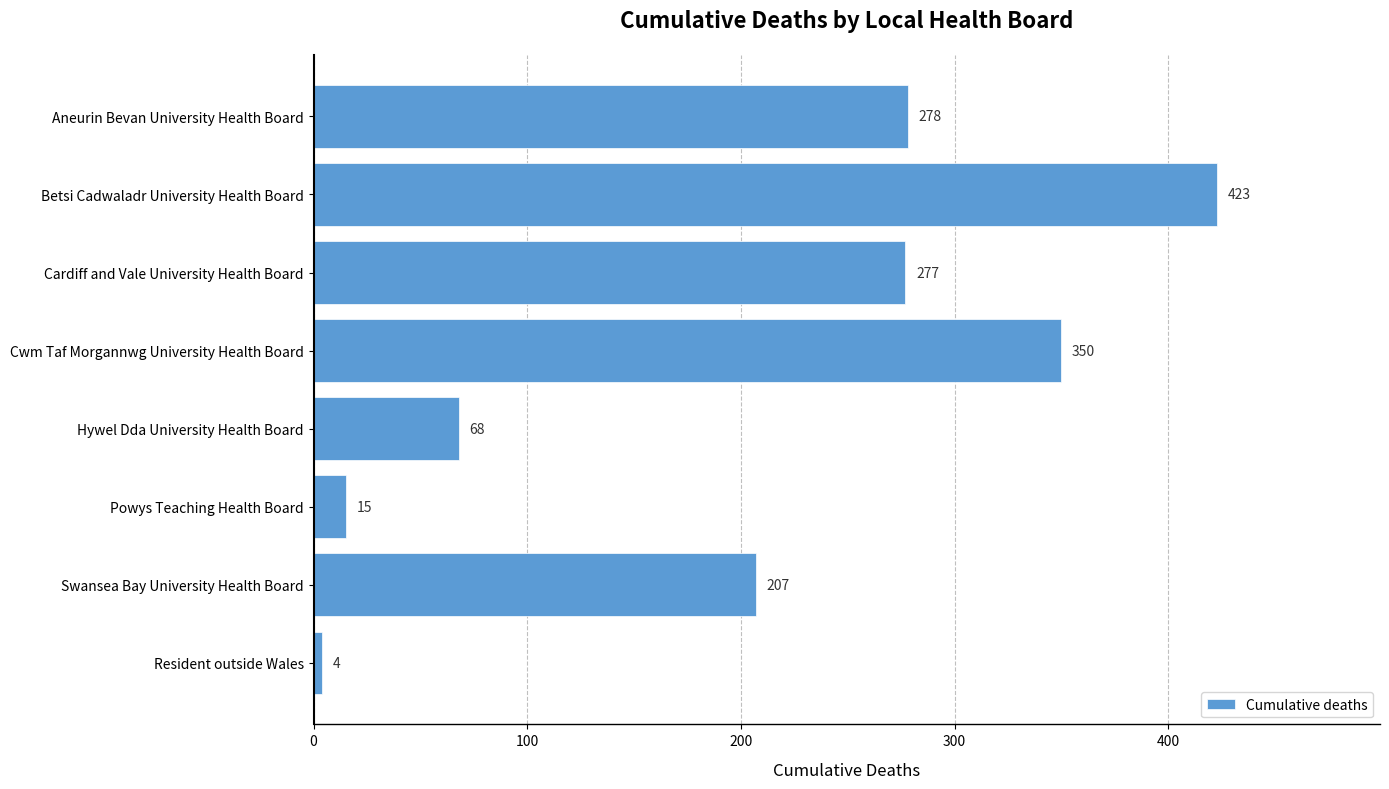

What is the label of the 5th bar from the bottom?

Cwm Taf Morgannwg University Health Board